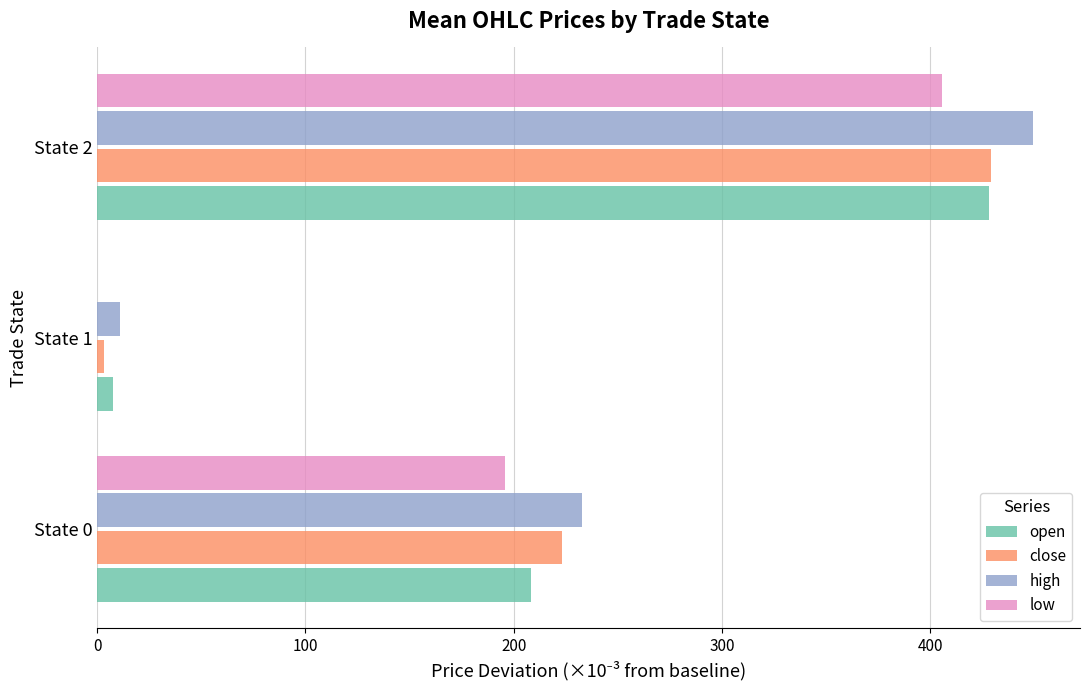

Which series has the widest spread of values?

high